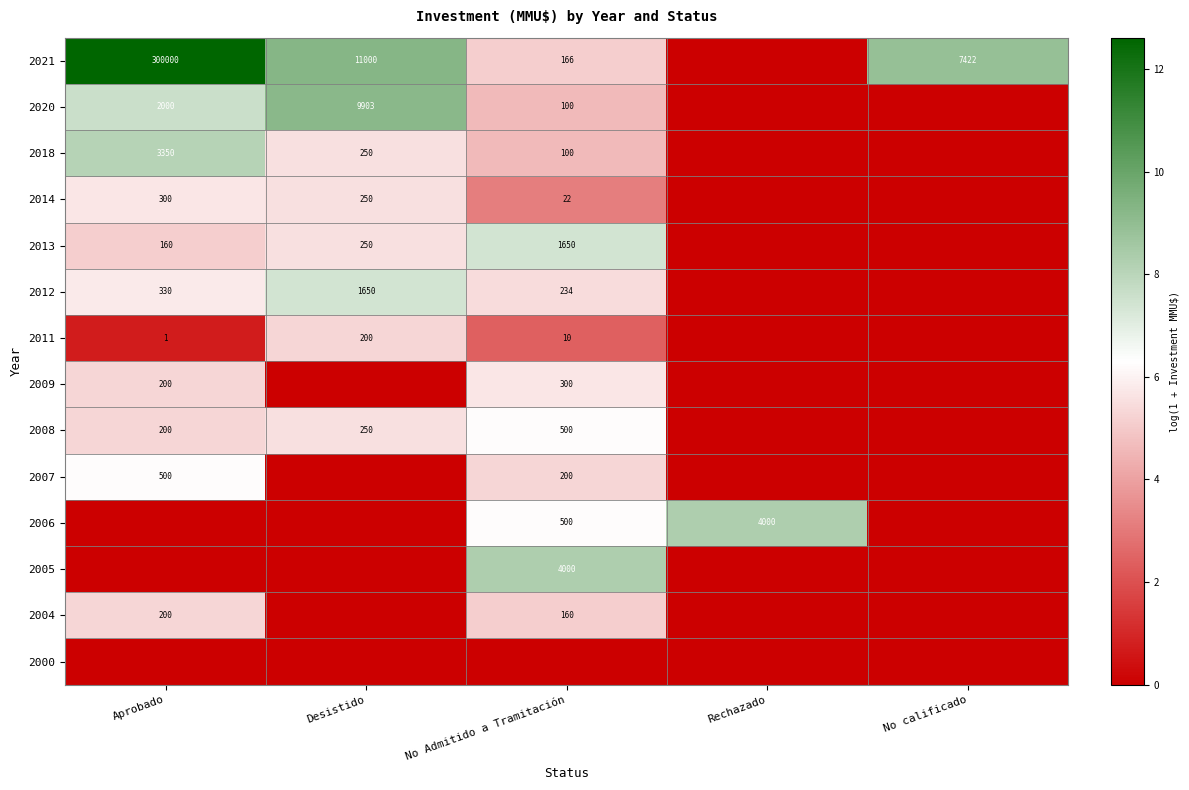

The 2020 series shows 2898 at Aprobado. True or false?

False